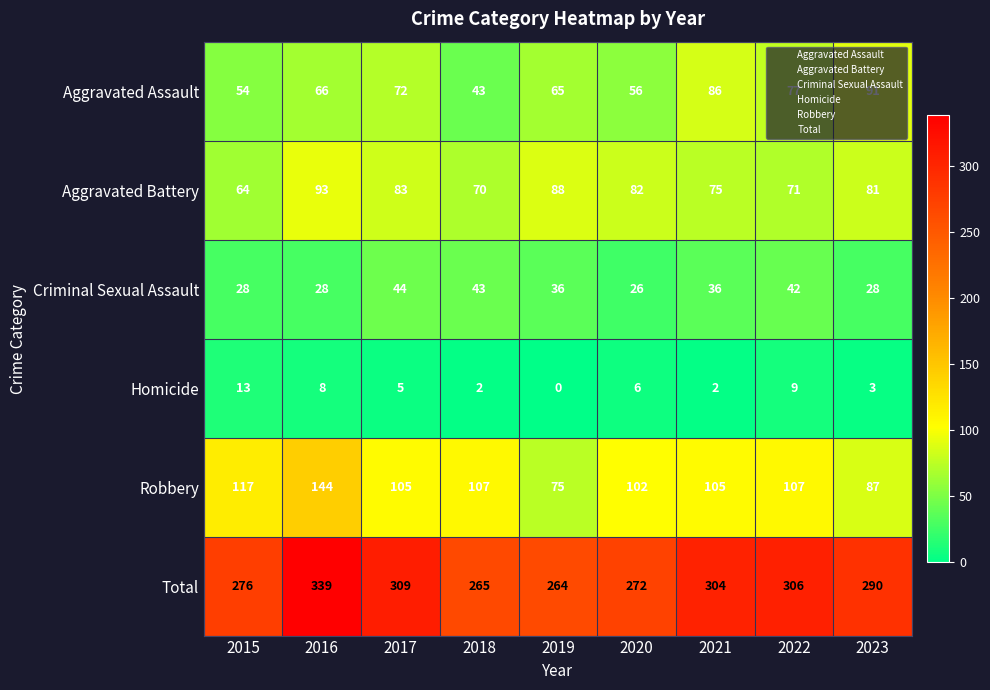

What is the difference between the second highest and second lowest values in the Total series?

44